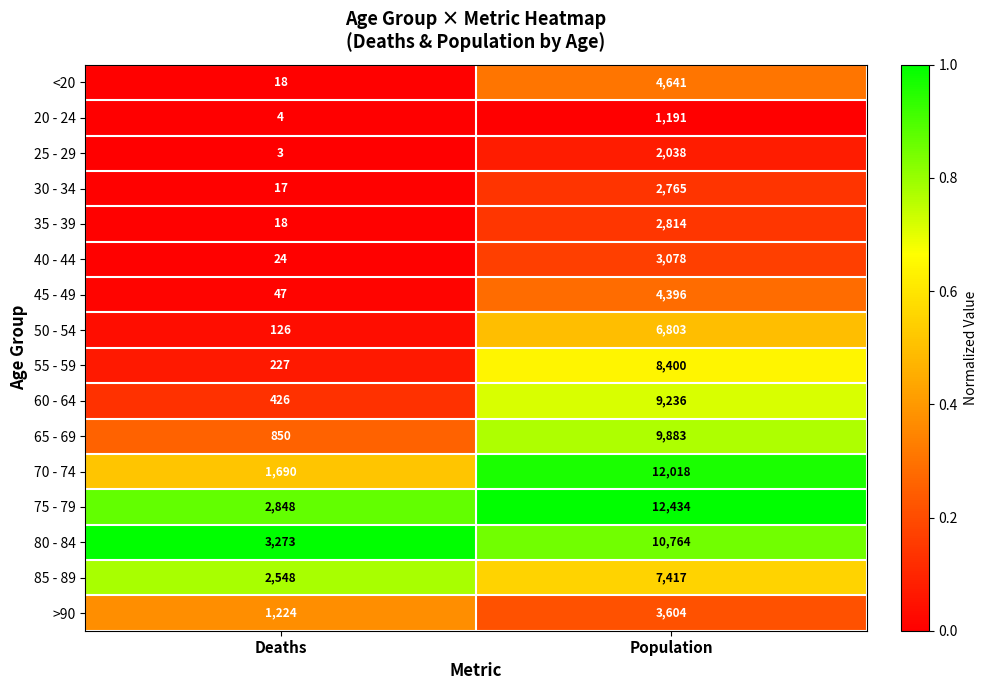

What is the sum of the 55 - 59 values at Deaths and Population?

8627